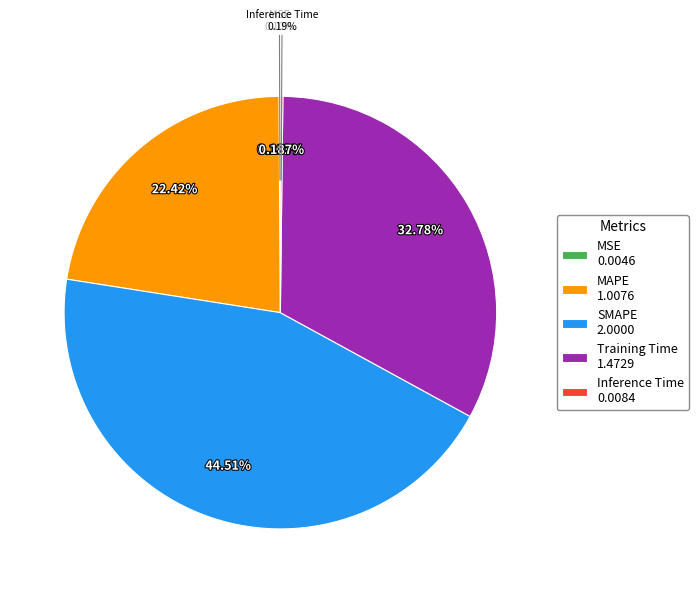

Does any single category account for the majority?

No